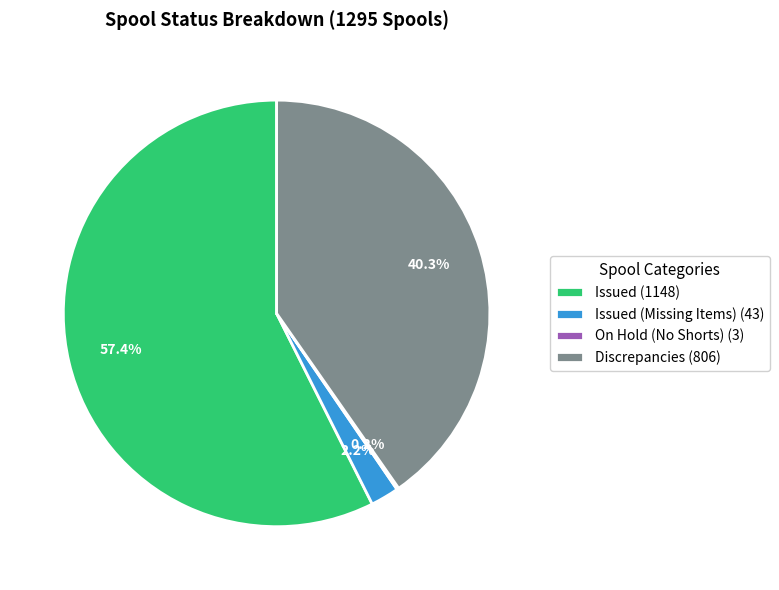

Between Issued (Missing Items) (43) and Issued (1148), which is larger?

Issued (1148)